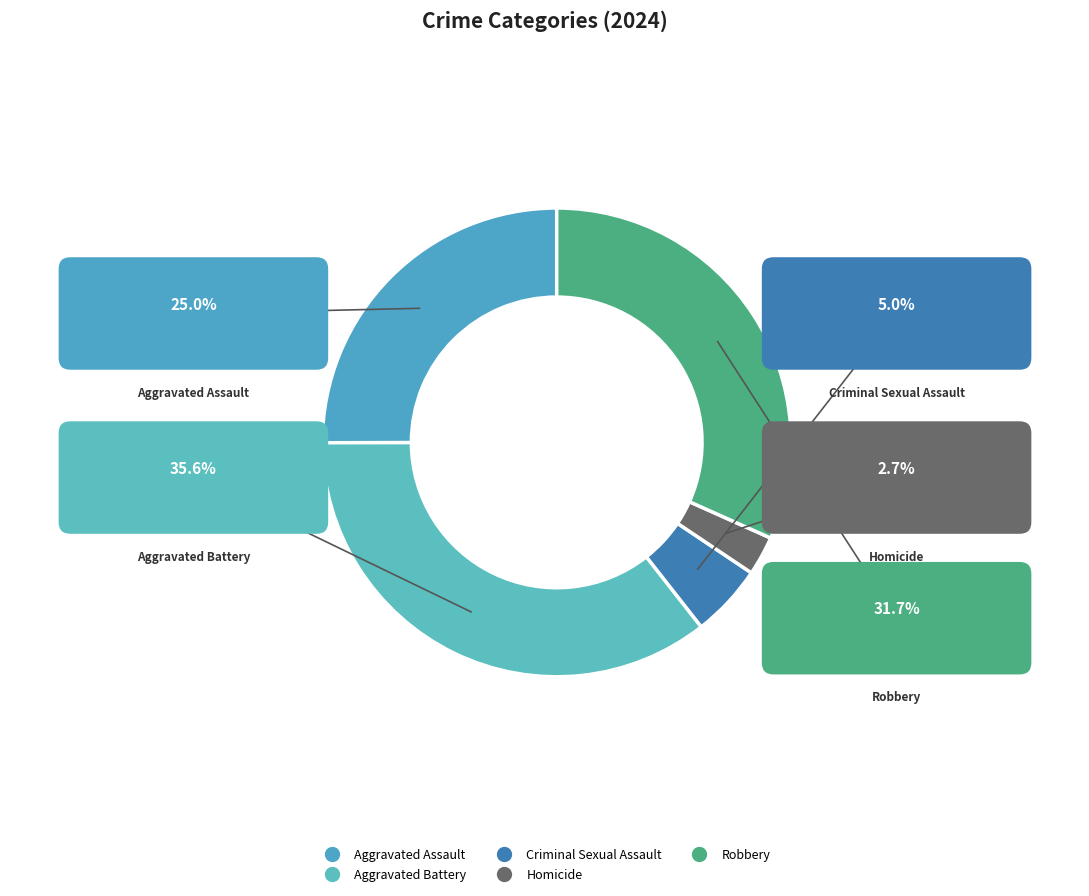

What is the total percentage of Homicide and Aggravated Battery?

38.3%